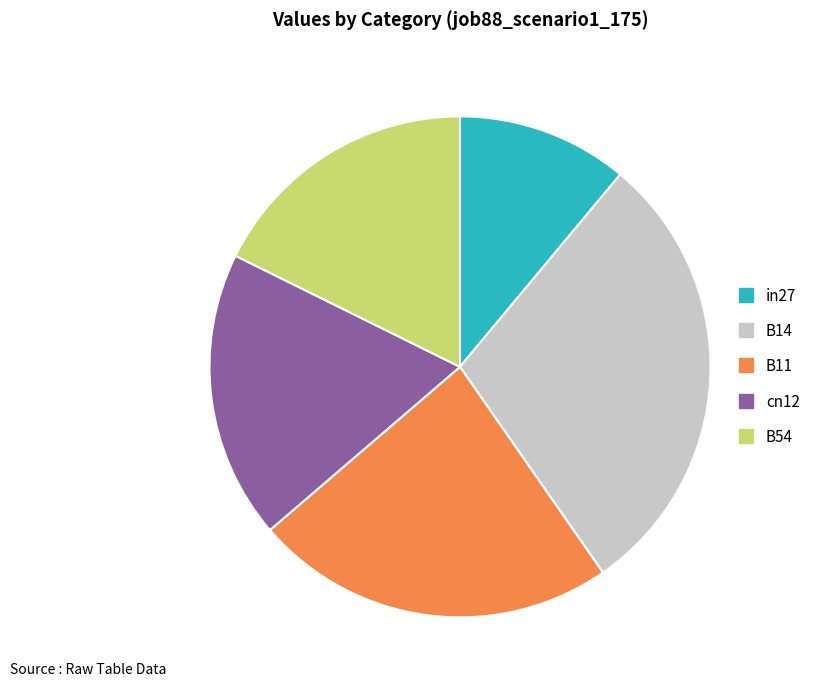

How many slices are in this pie chart?

5